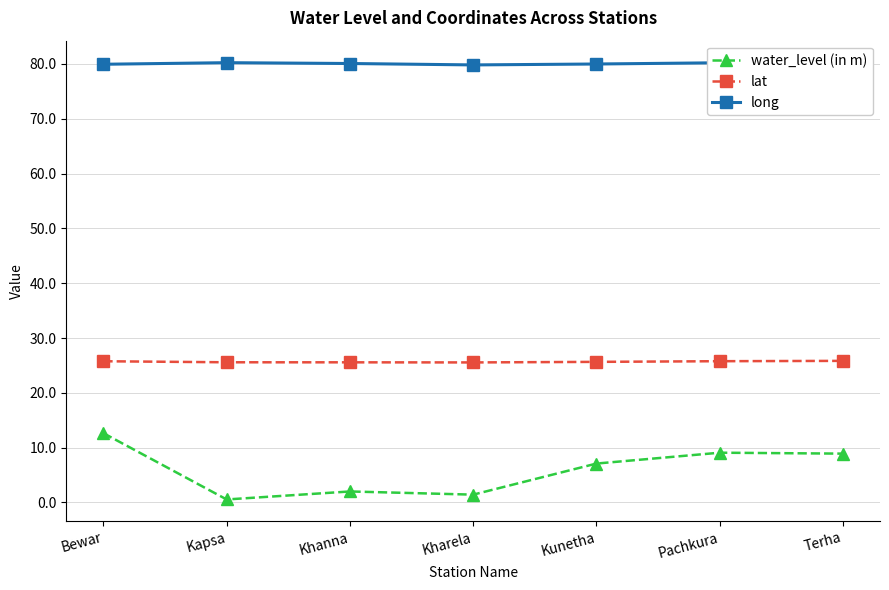

Between Kunetha and Bewar, which is larger?

Bewar